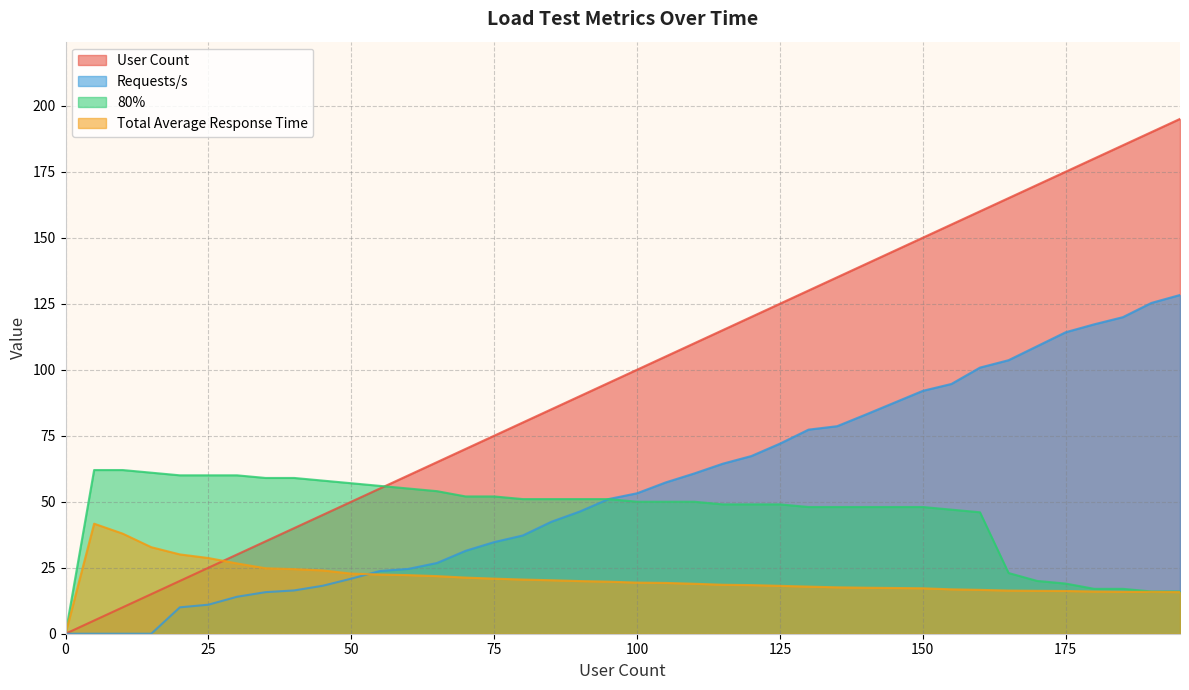

How many data points in 80% are above 50?

19